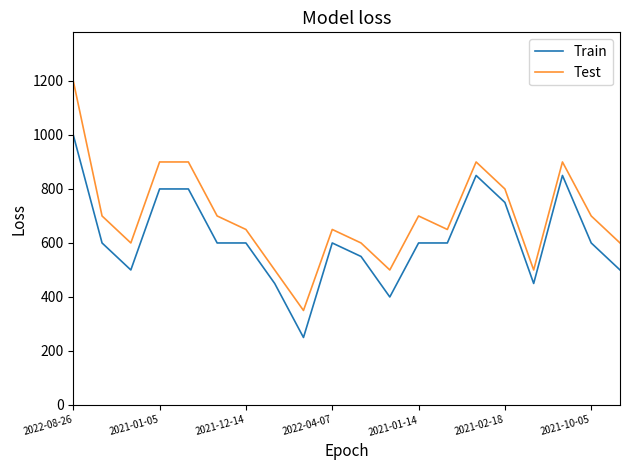

Which series has the largest range (max minus min)?

Test